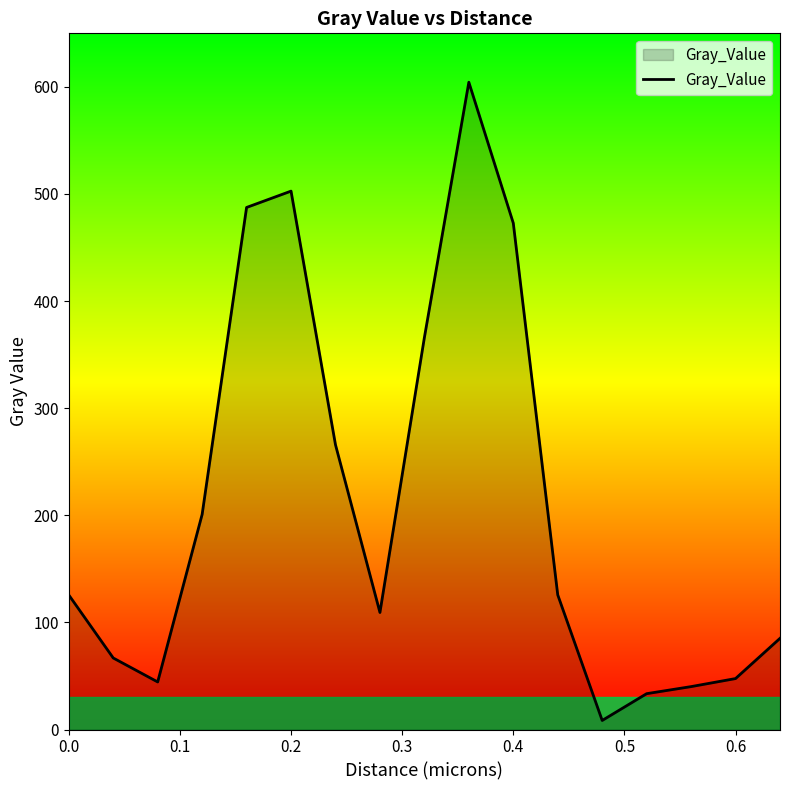

What is the difference between the maximum and minimum values?

595.9